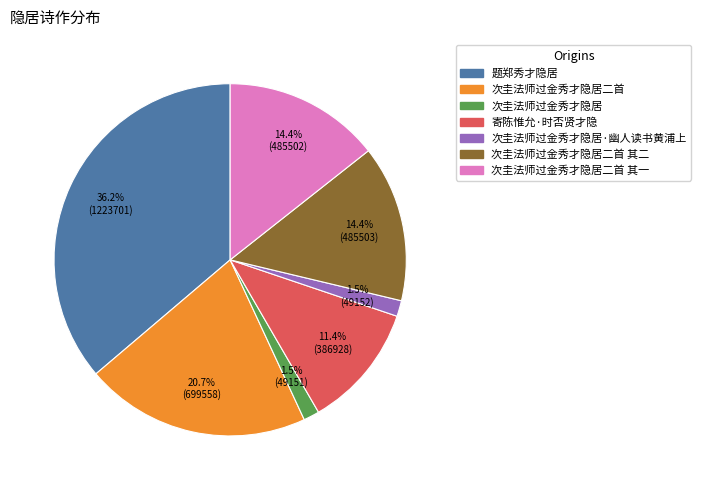

Count the number of slices in the pie.

7